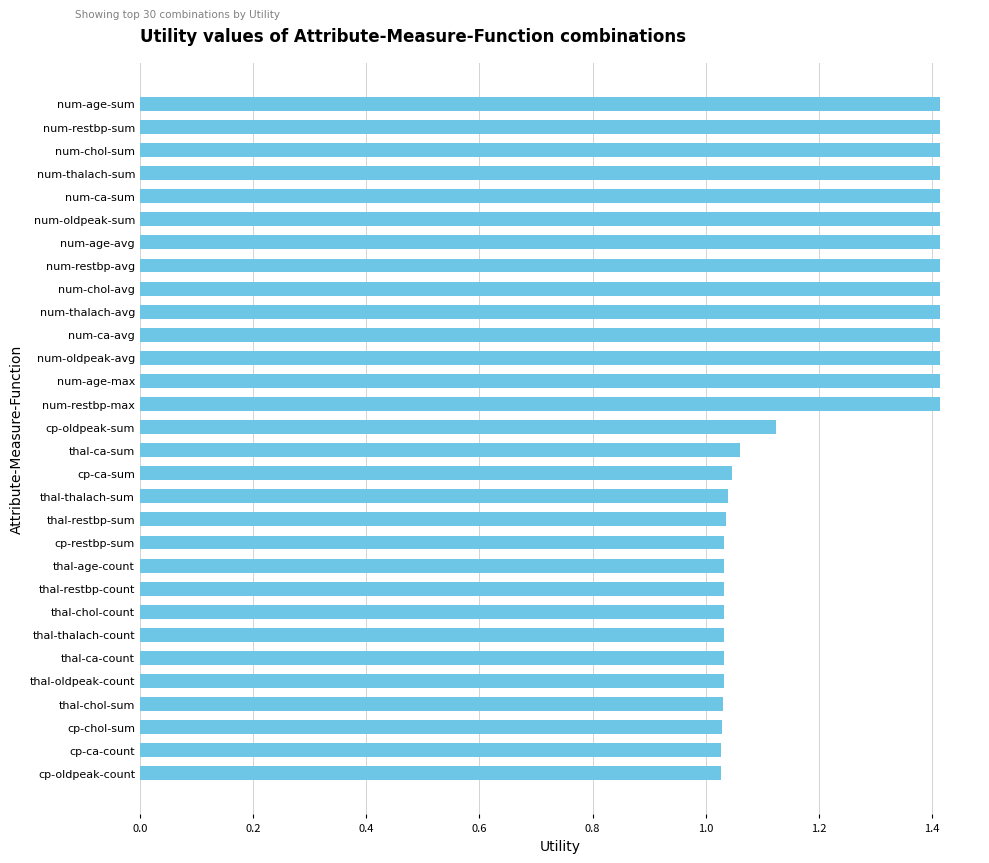

Approximately how many times larger is the value at num-thalach-sum compared to thal-ca-count?

1.4